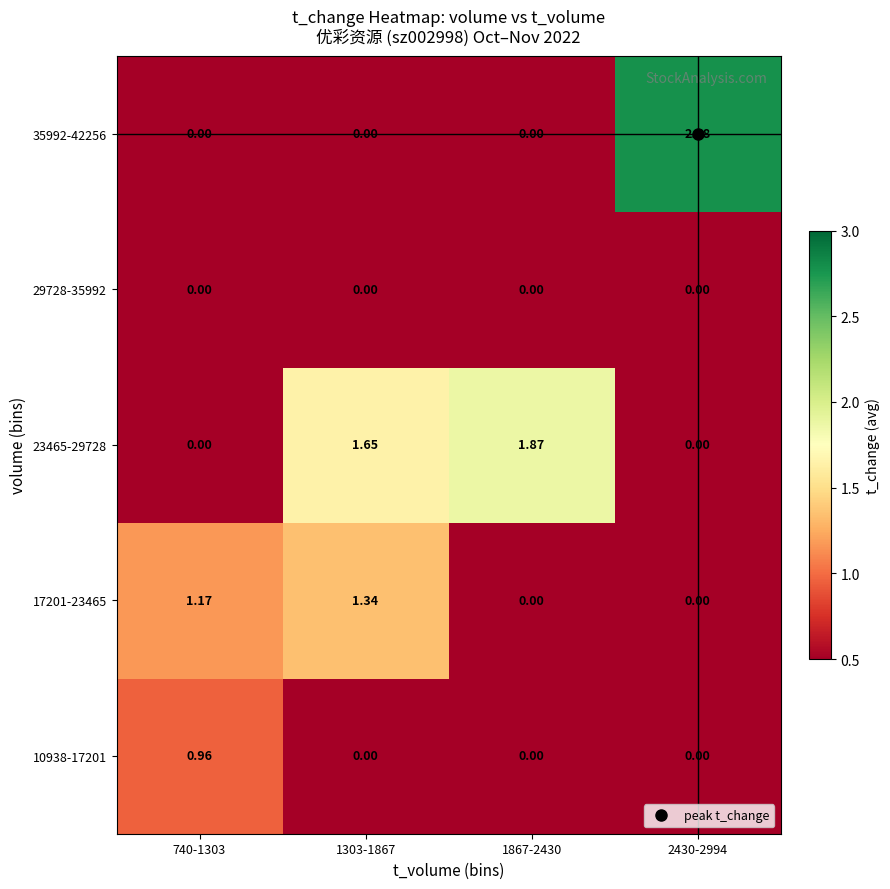

Count the number of categories in the chart.

4